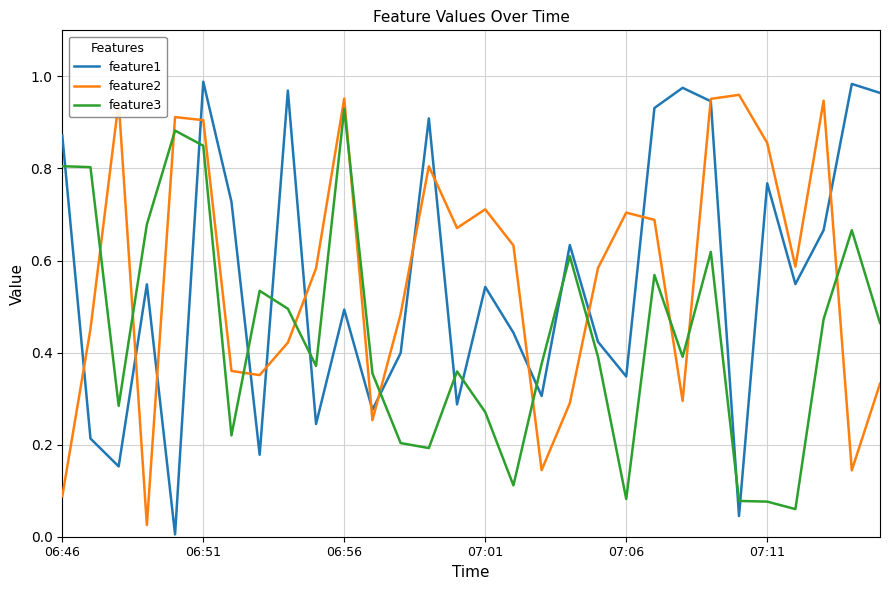

What are all the series names shown in the legend?

feature1, feature2, feature3